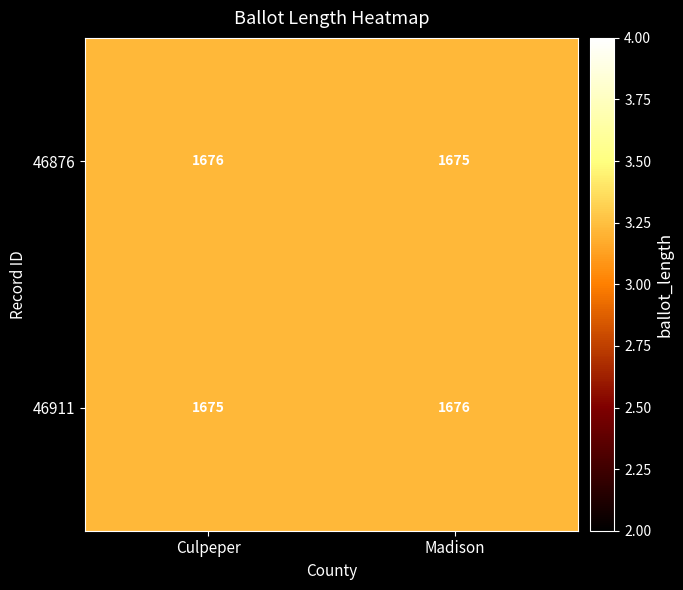

What is the maximum value shown in the chart?

1676